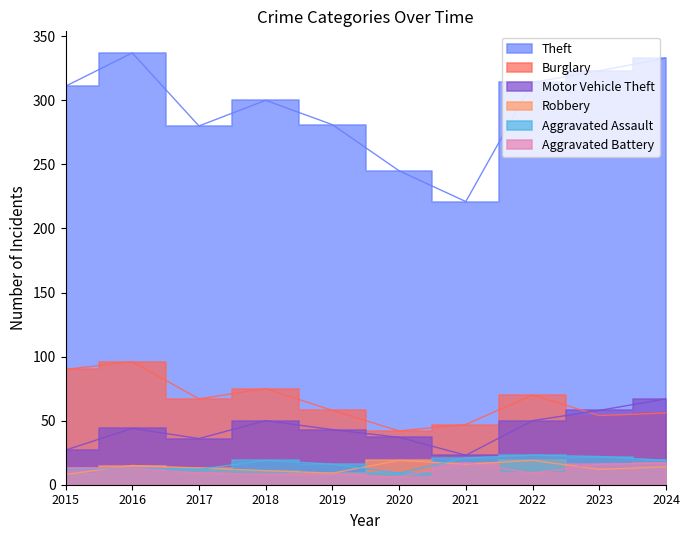

What is the average value of the Burglary series?

66